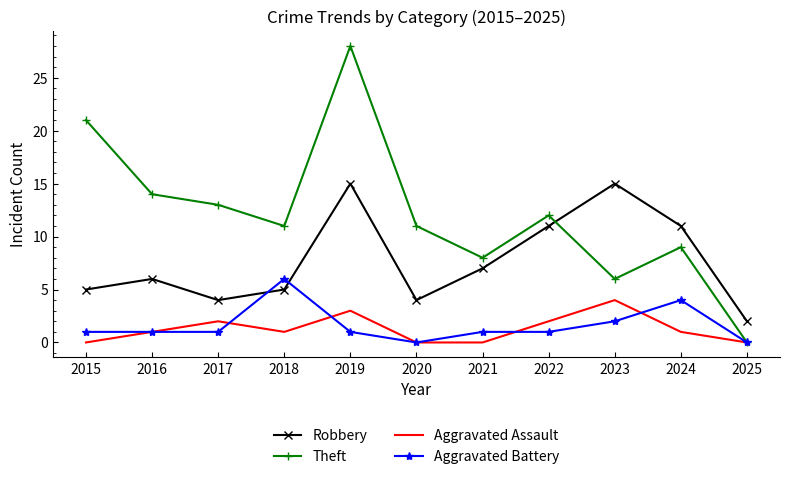

What is the difference between the Robbery values at 2017 and 2024?

7